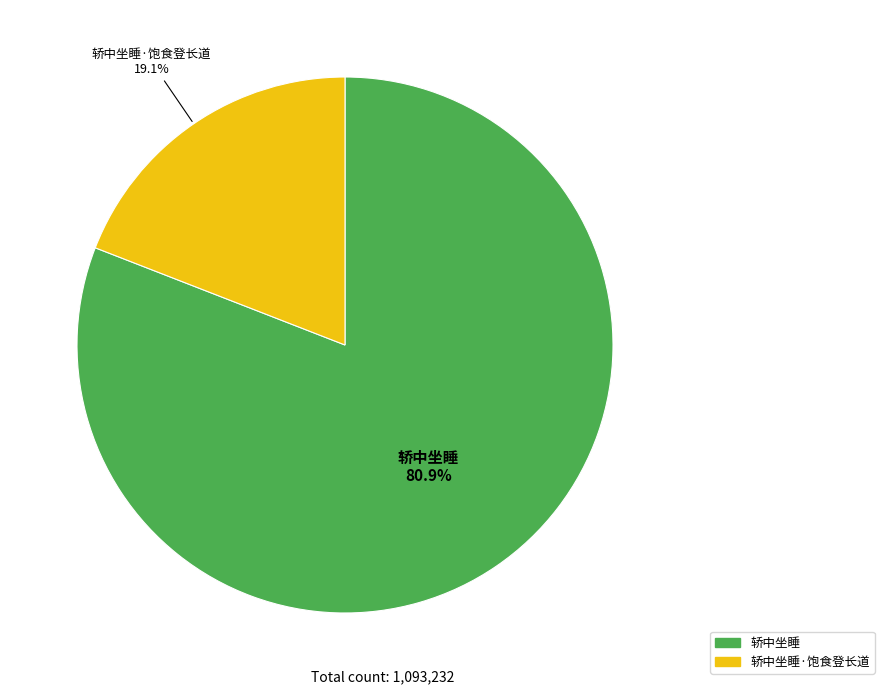

Does any single category account for the majority?

Yes